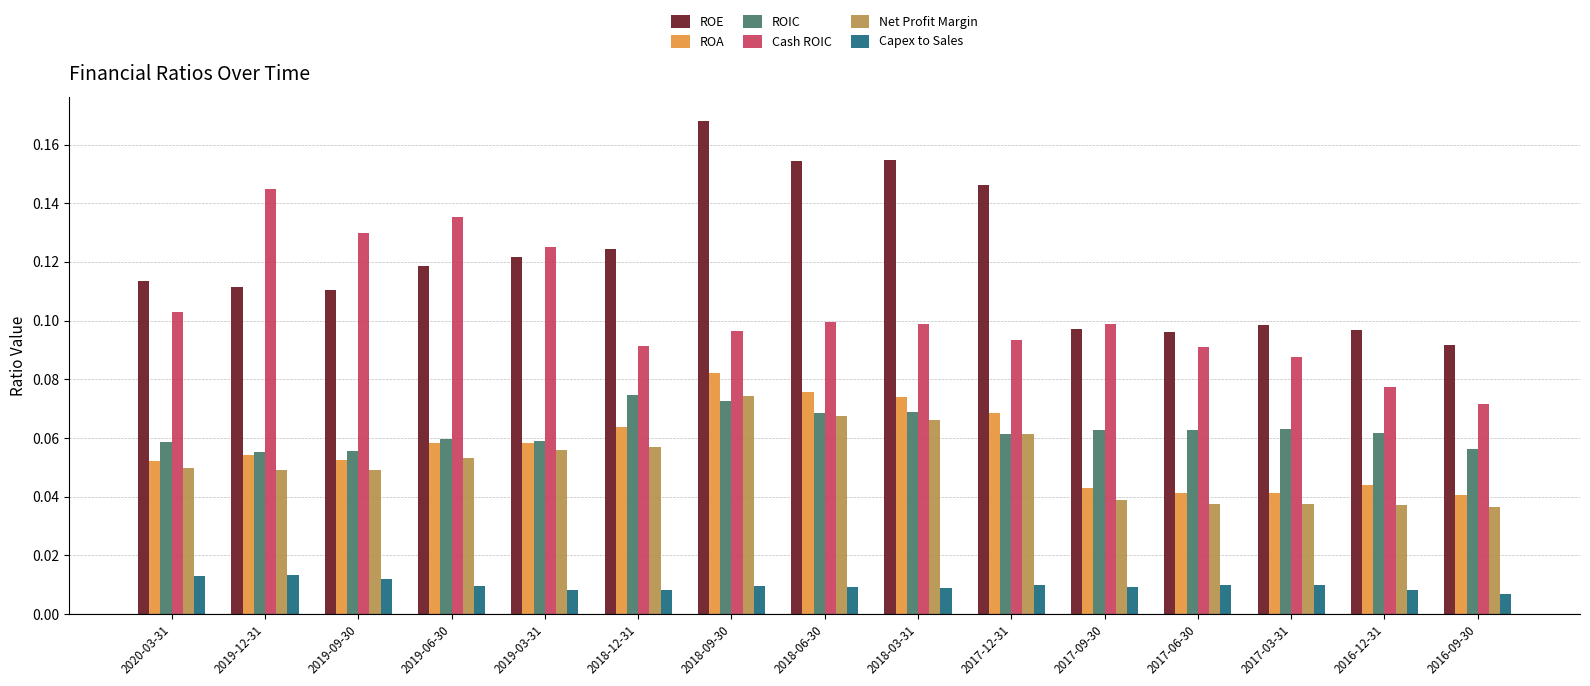

What is the sum of all Net Profit Margin values?

0.8